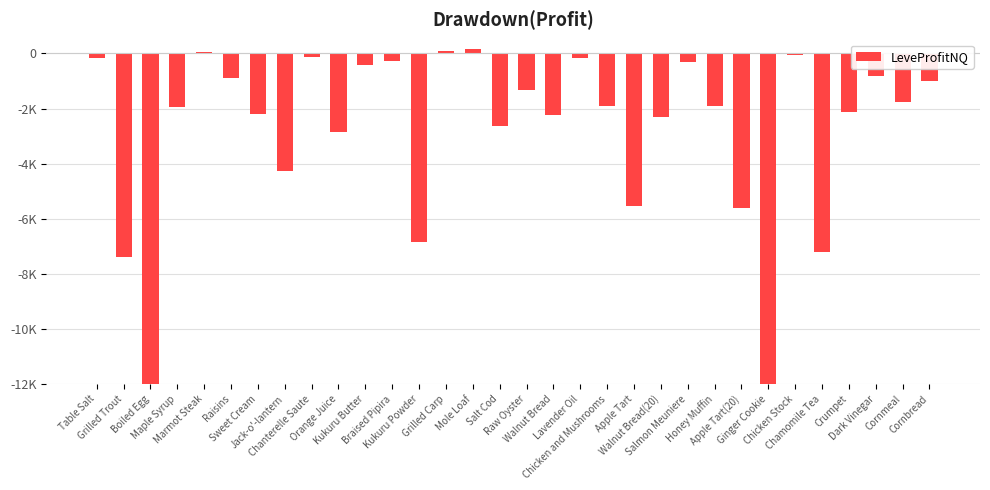

At which label is the value closest to -5430206?

Ginger Cookie